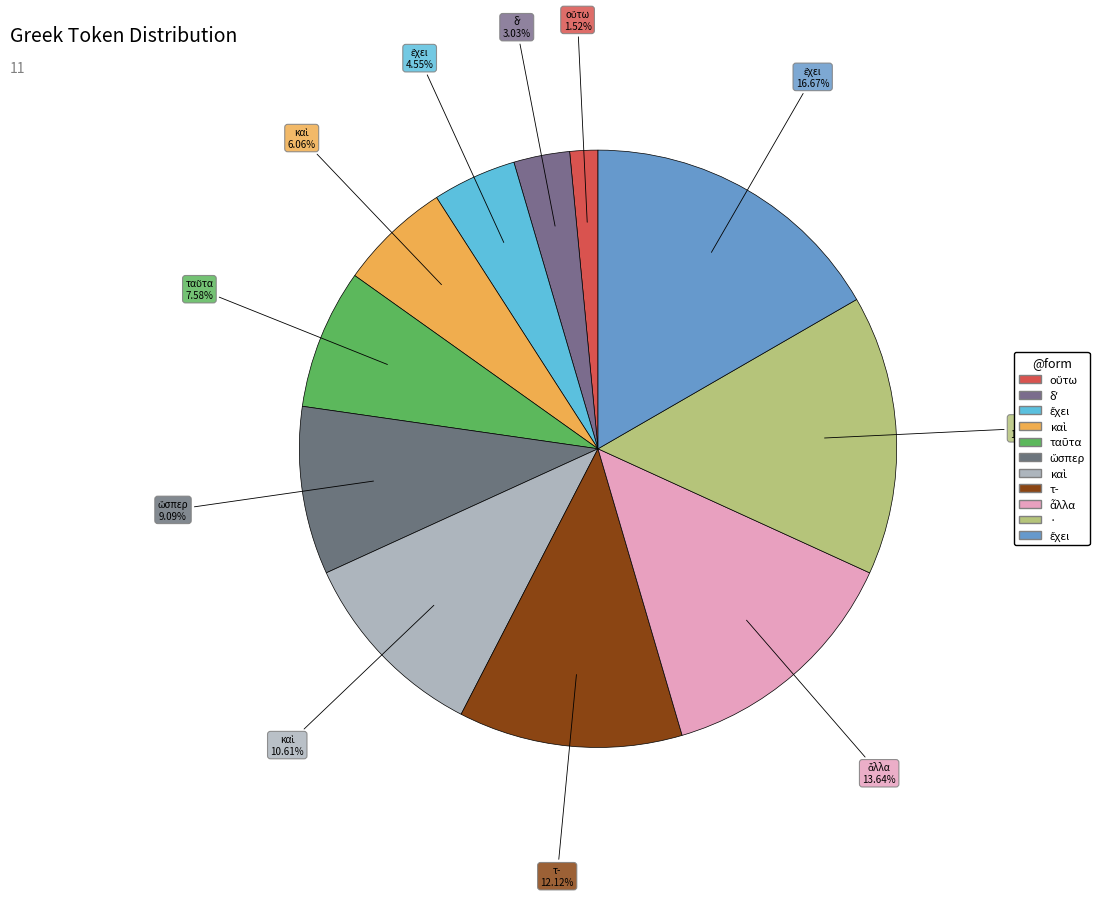

How many segments does this pie chart have?

11